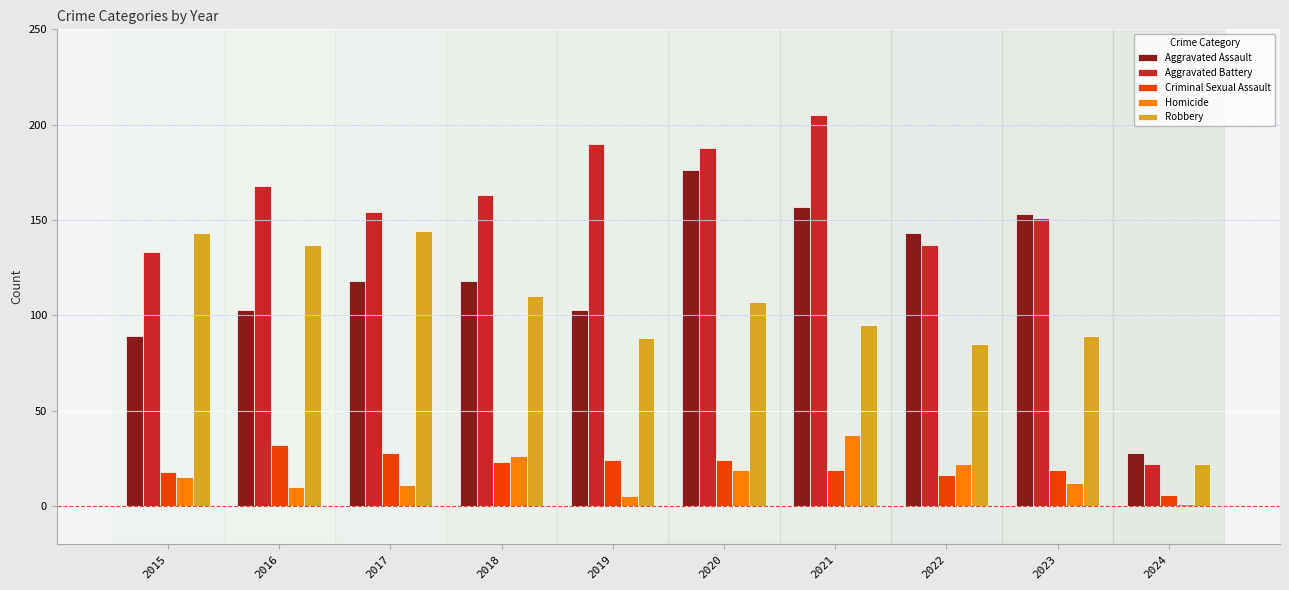

What value does the Aggravated Assault series have at 2021?

157